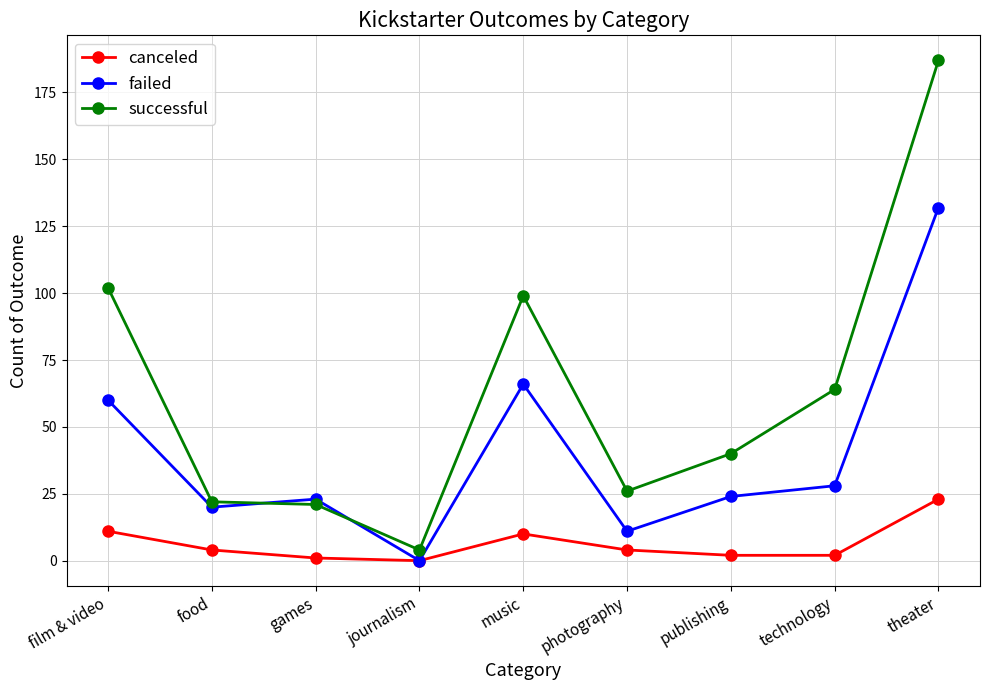

What is the label of the 9th point from the right?

film & video